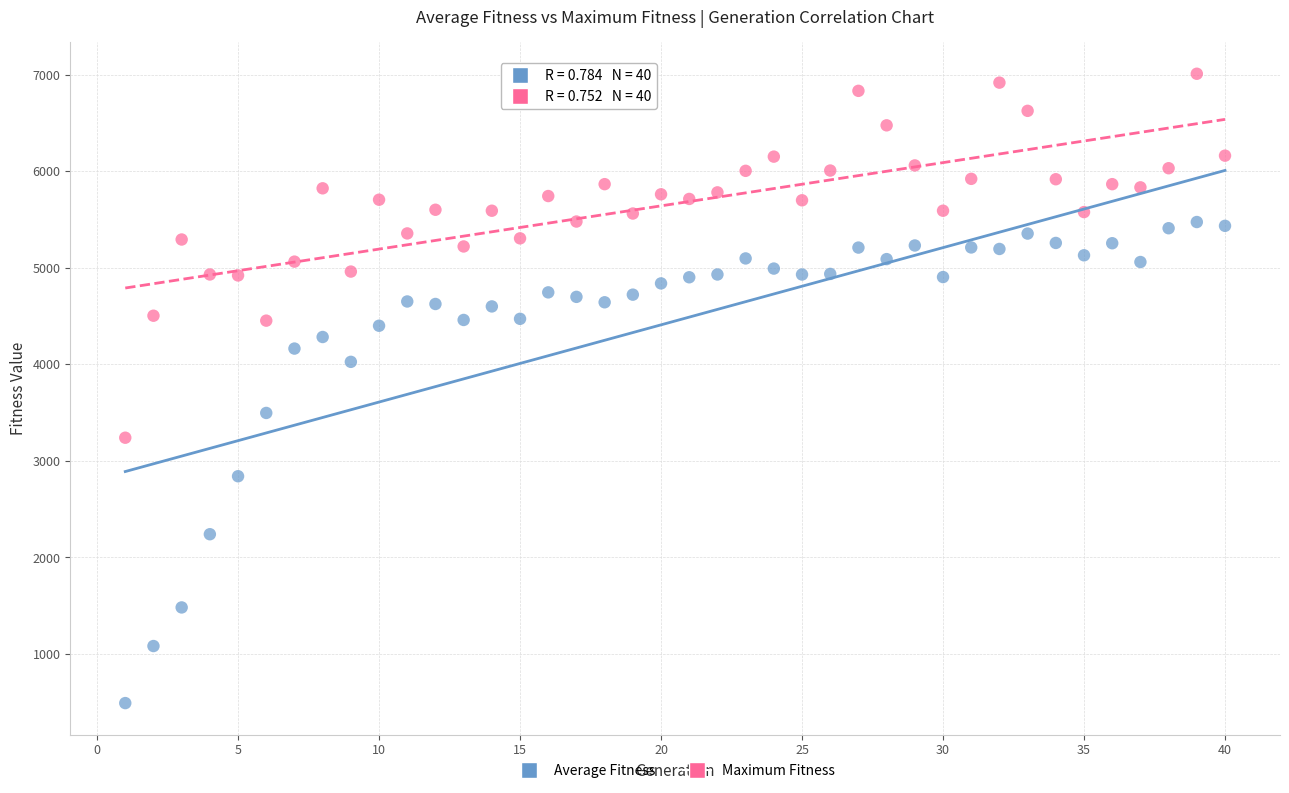

Across all data points, what is the range of Y values (max minus min)?

6515.4